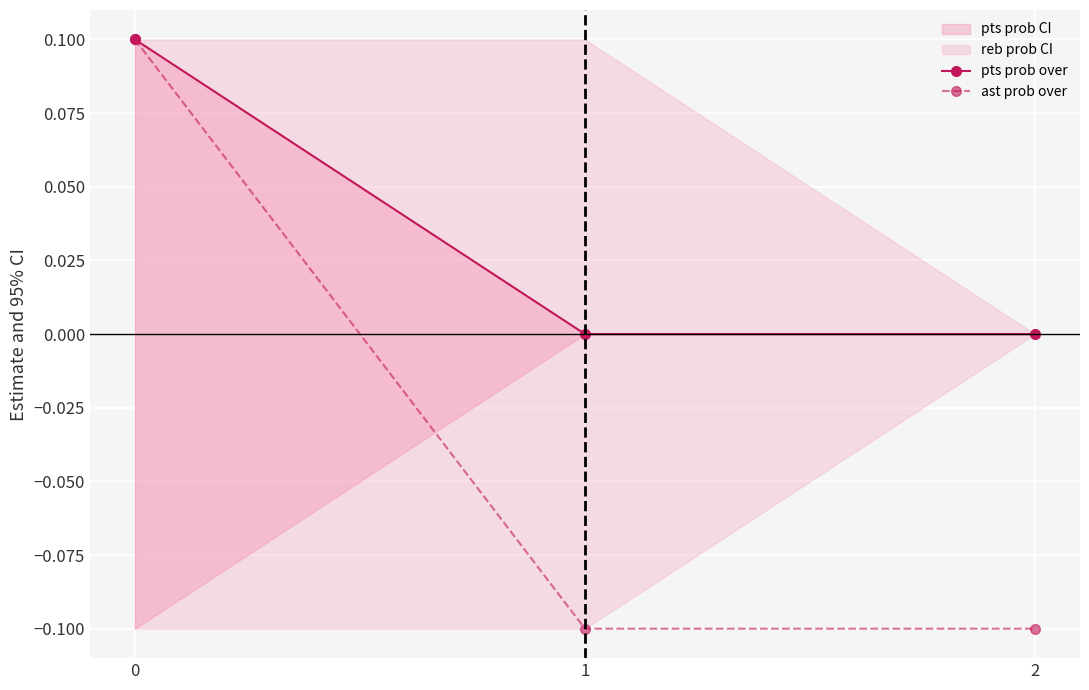

At which label does ast prob over reach its minimum?

1